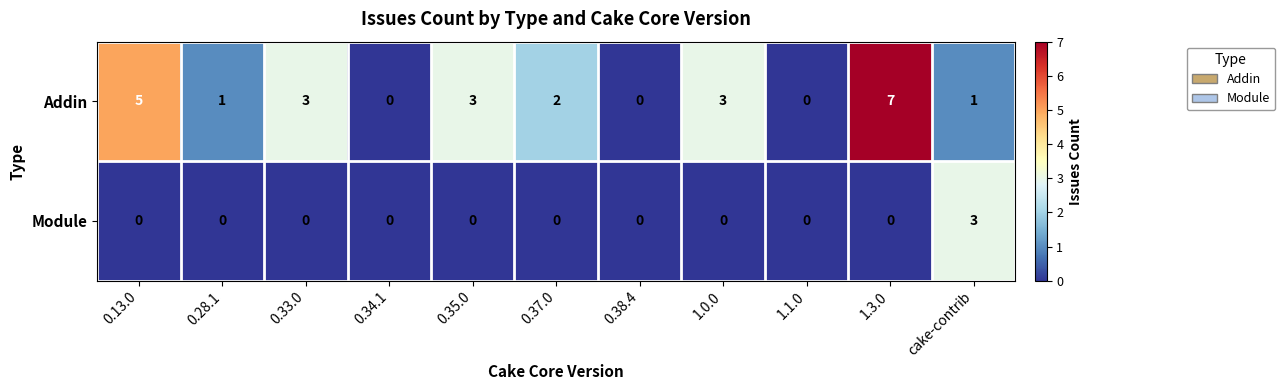

How many data points does each series have?

11